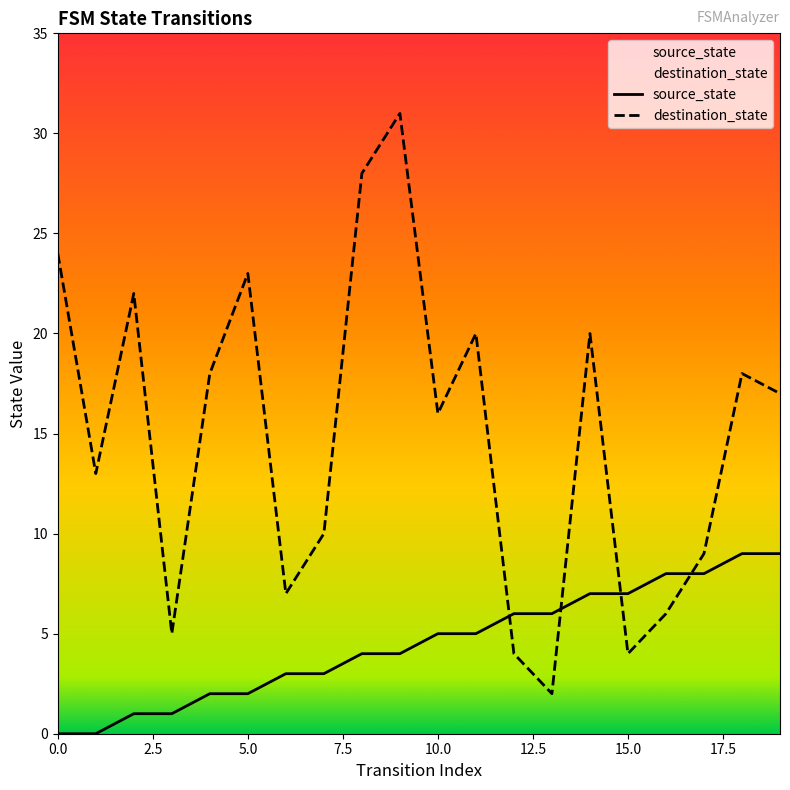

Which series has the widest spread of values?

destination_state